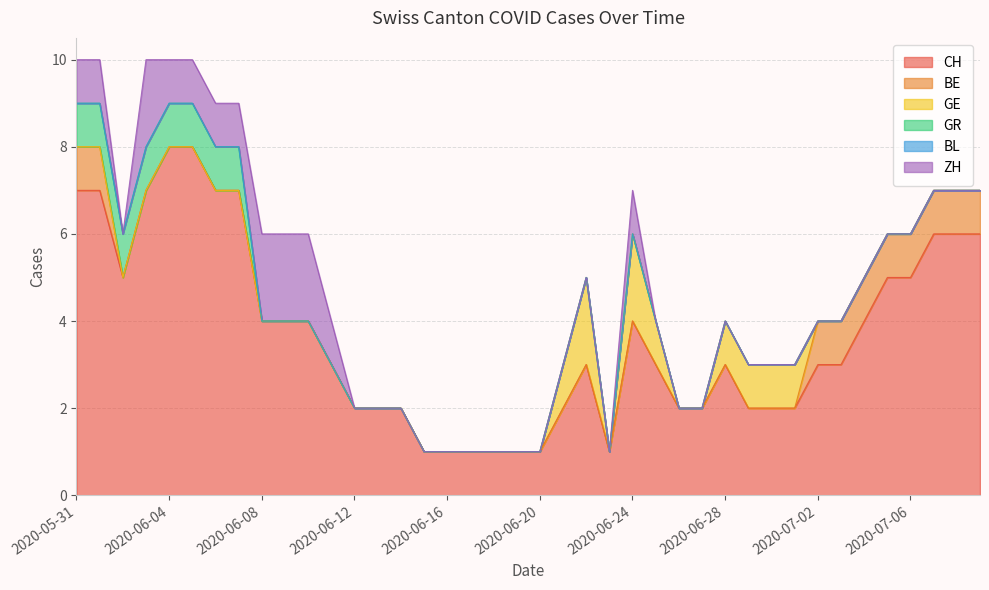

What position from the right is 2020-06-20?

20